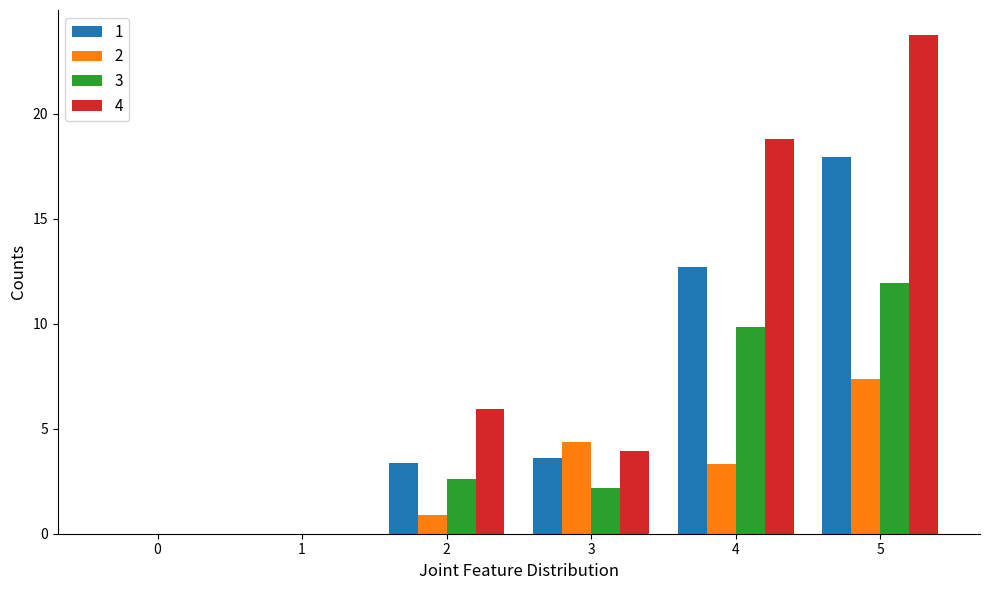

What is the difference between the 3 values at 0 and 2?

2.6